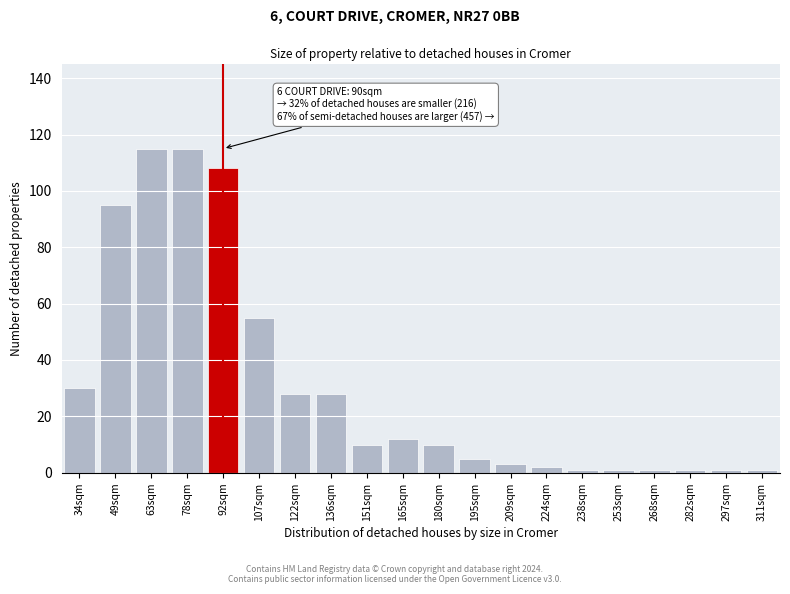

Reading right to left, what are all the values shown in this chart?

1	1	1	1	1	1	2	3	5	10	12	10	28	28	55	108	115	115	95	30